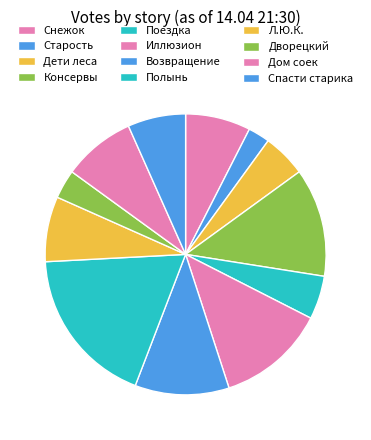

What percentage is NOT represented by Спасти старика?

93.3%